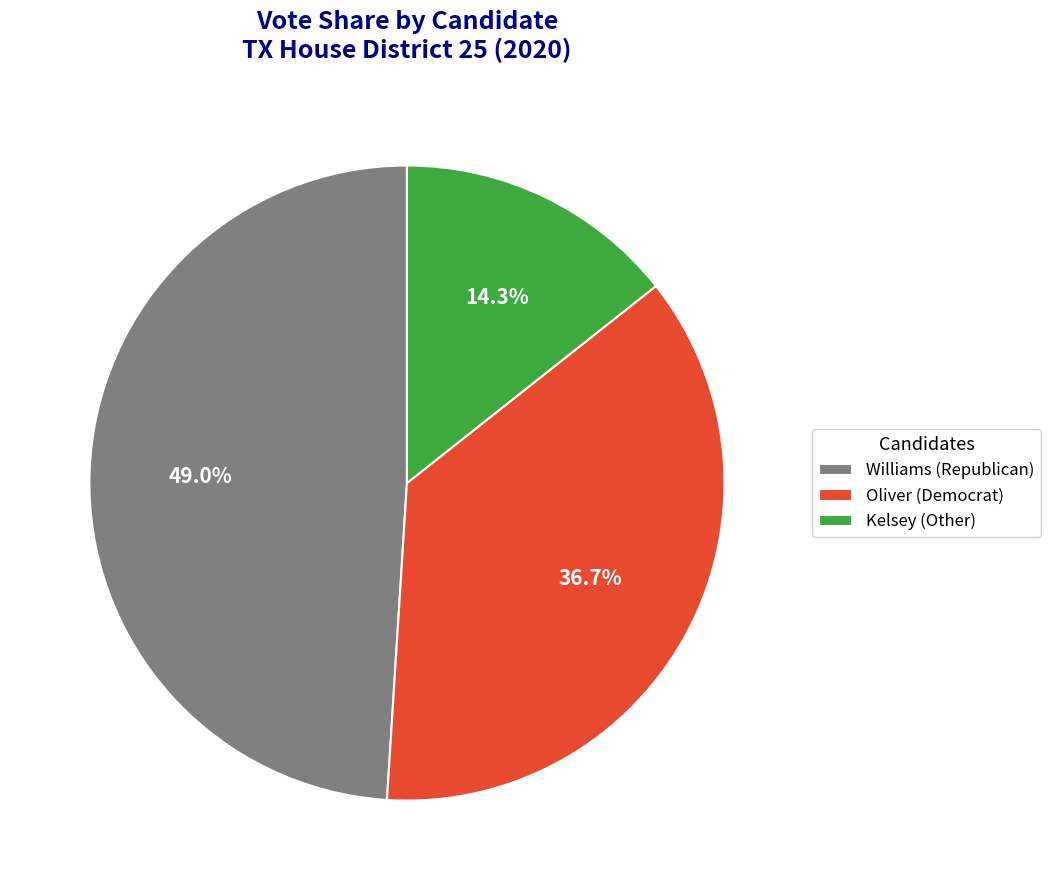

Rank the categories by value from highest to lowest.

Williams (Republican), Oliver (Democrat), Kelsey (Other)